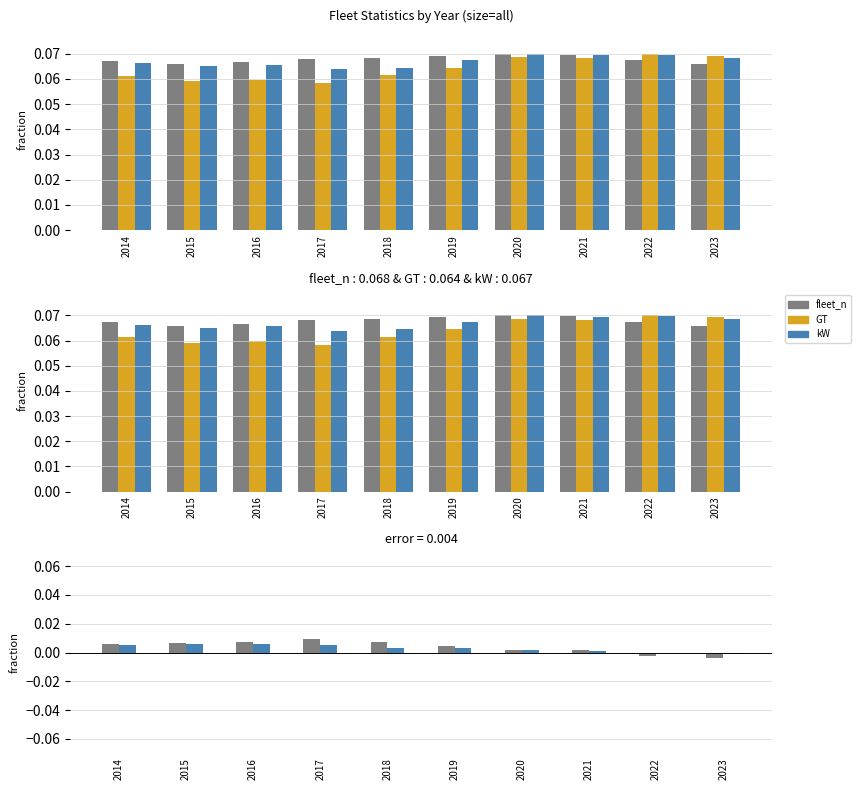

Which category has the lowest value across all series?

2023